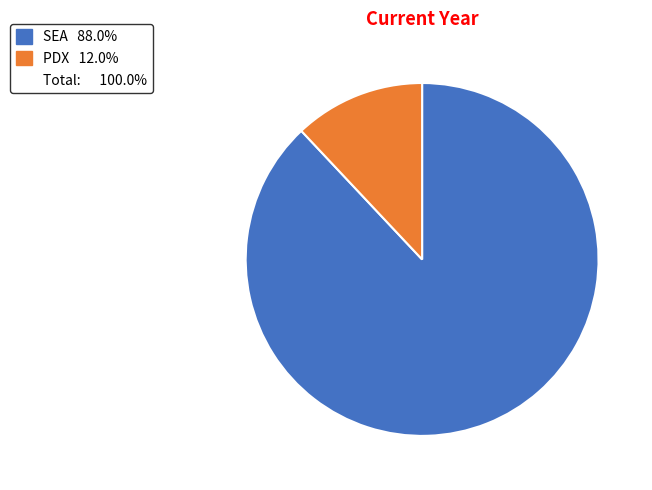

Count the number of slices in the pie.

2